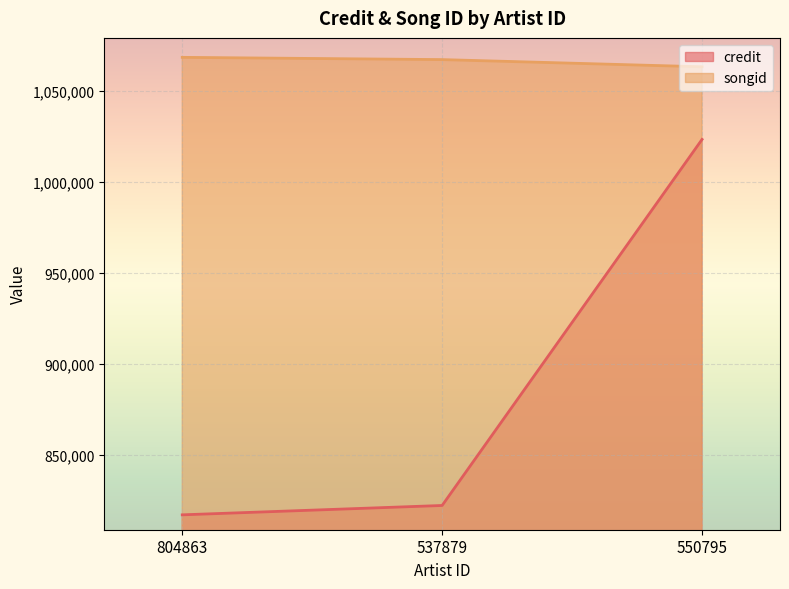

Which category has the highest value in the songid series?

804863